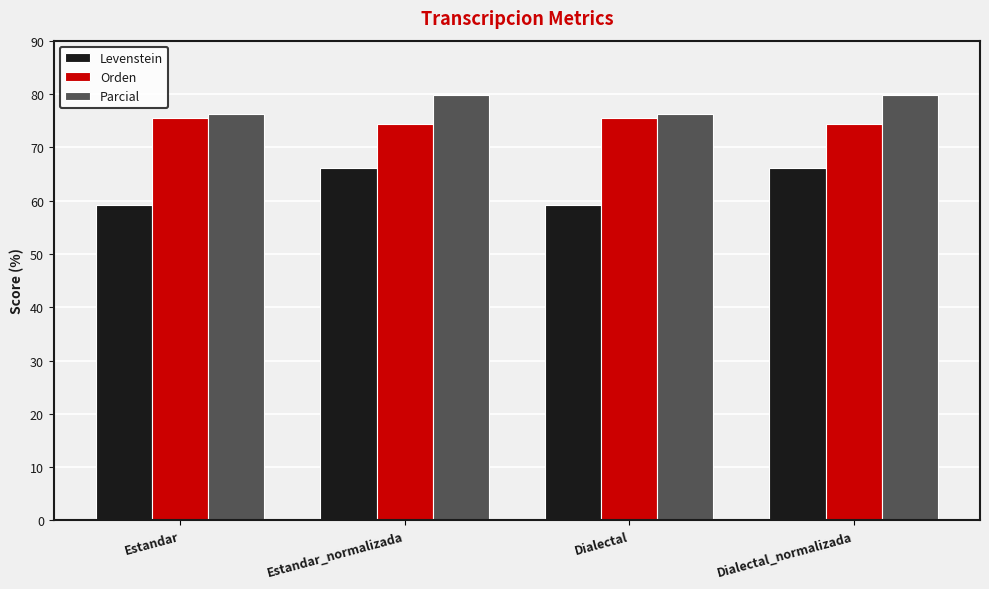

At how many categories does at least one series exceed 66?

4